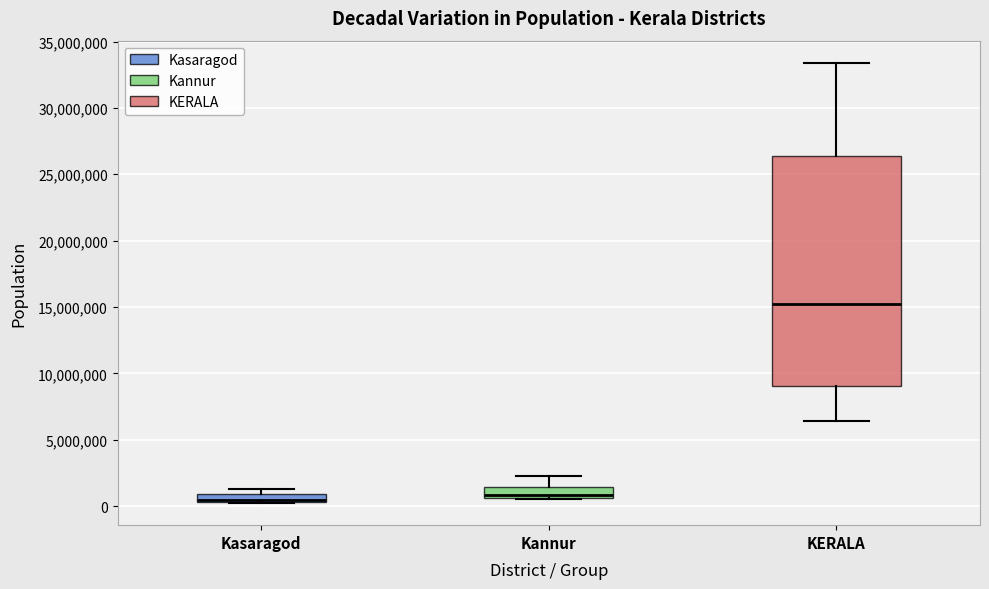

Which box is the tallest, from its lower edge to its upper edge?

KERALA